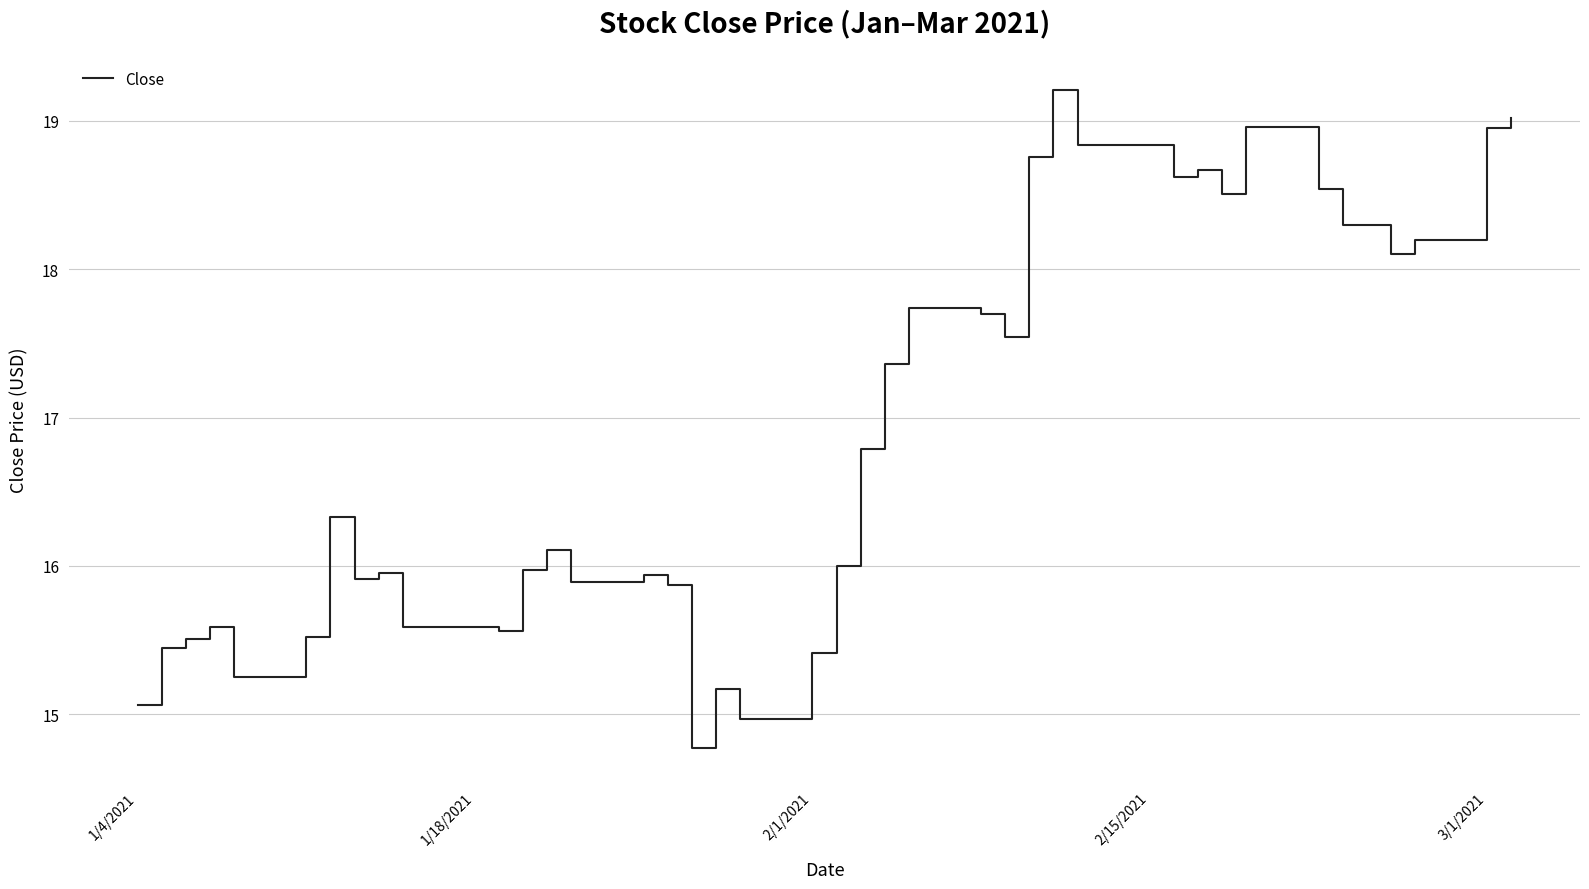

What is the difference between the maximum and minimum values?

4.4